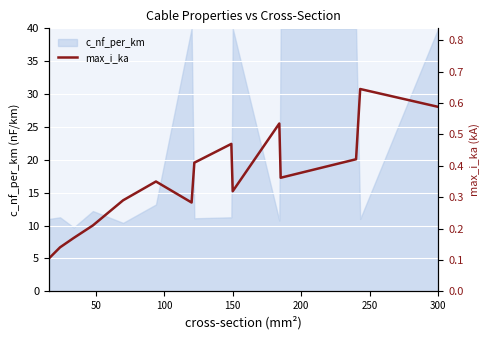

The c_nf_per_km series shows 26.3 at 150. True or false?

False